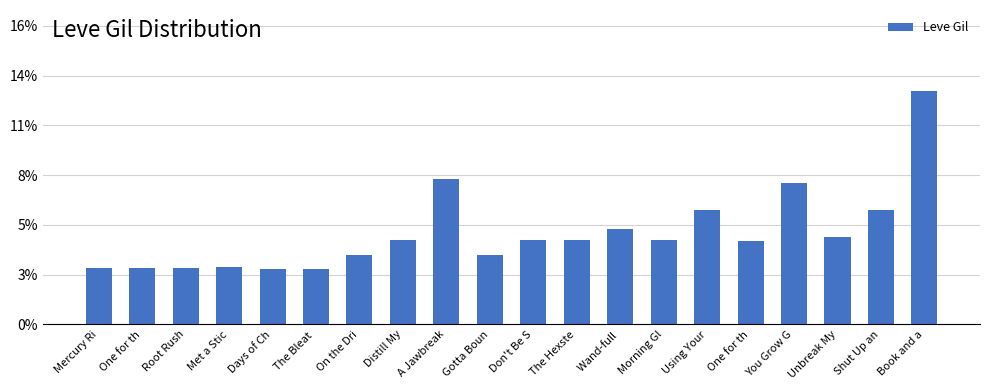

What is the difference between the values at Gotta Boun and Unbreak My?

35